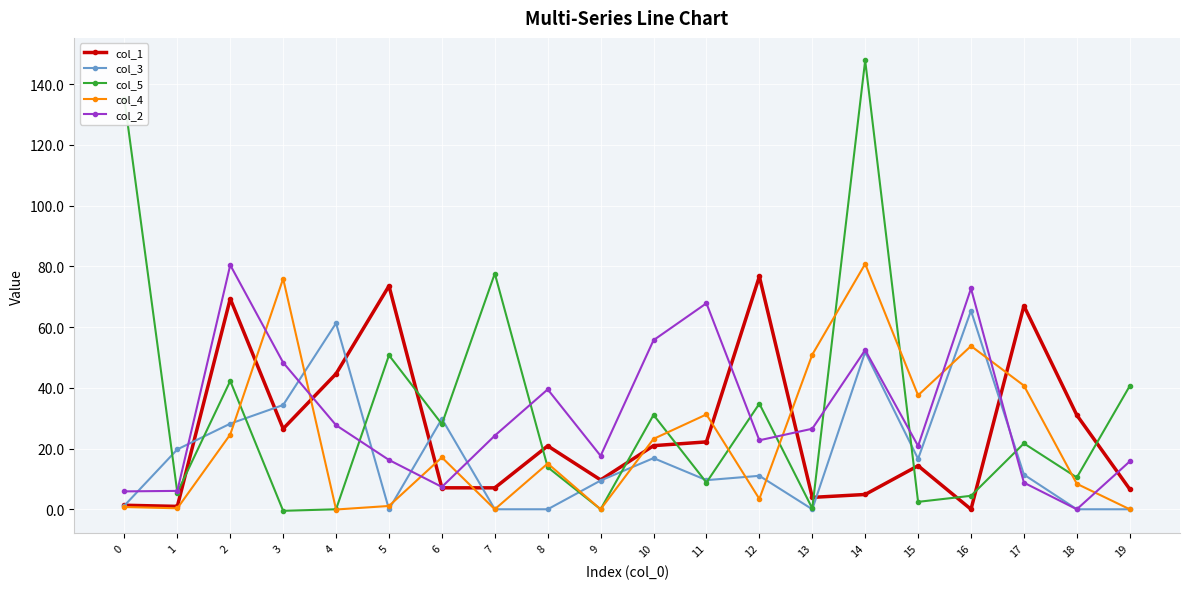

At which category does col_2 reach its first local peak?

2